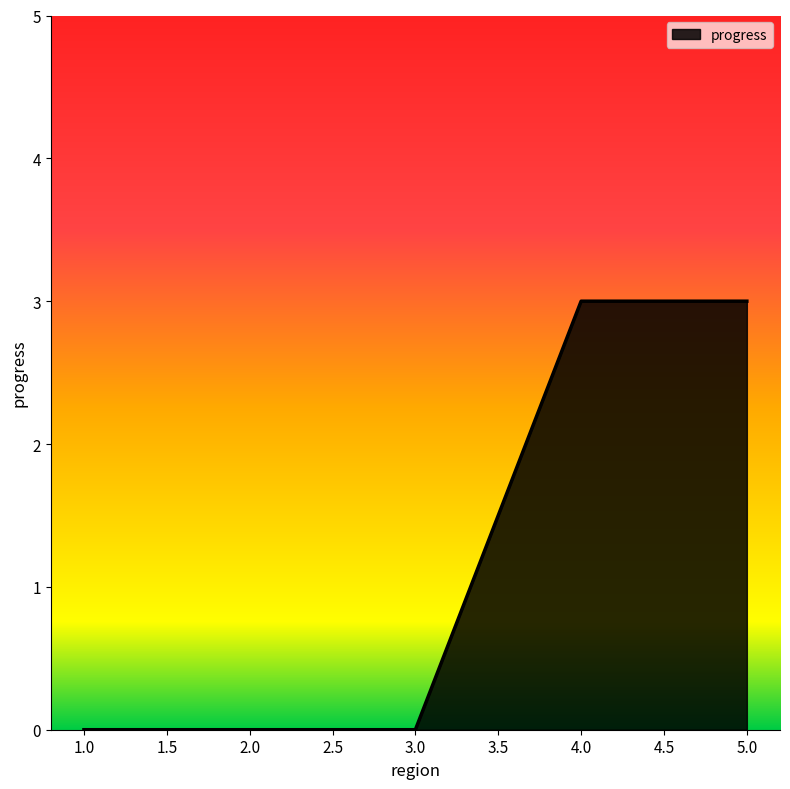

What is the difference between the second highest and minimum values?

3